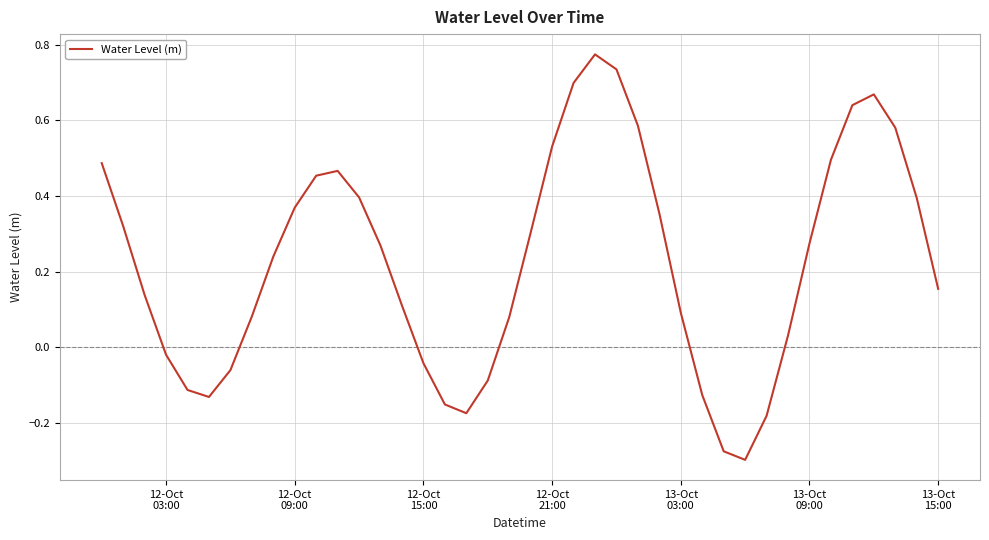

Where does the data first go above 0?

12-Oct
03:00